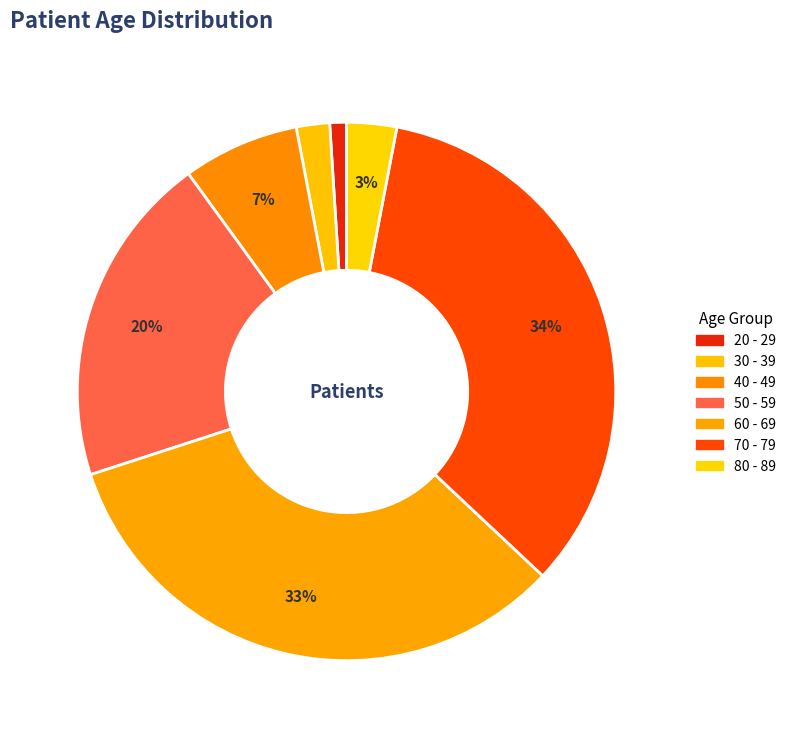

To the nearest percent, what portion does 30 - 39 represent?

2%